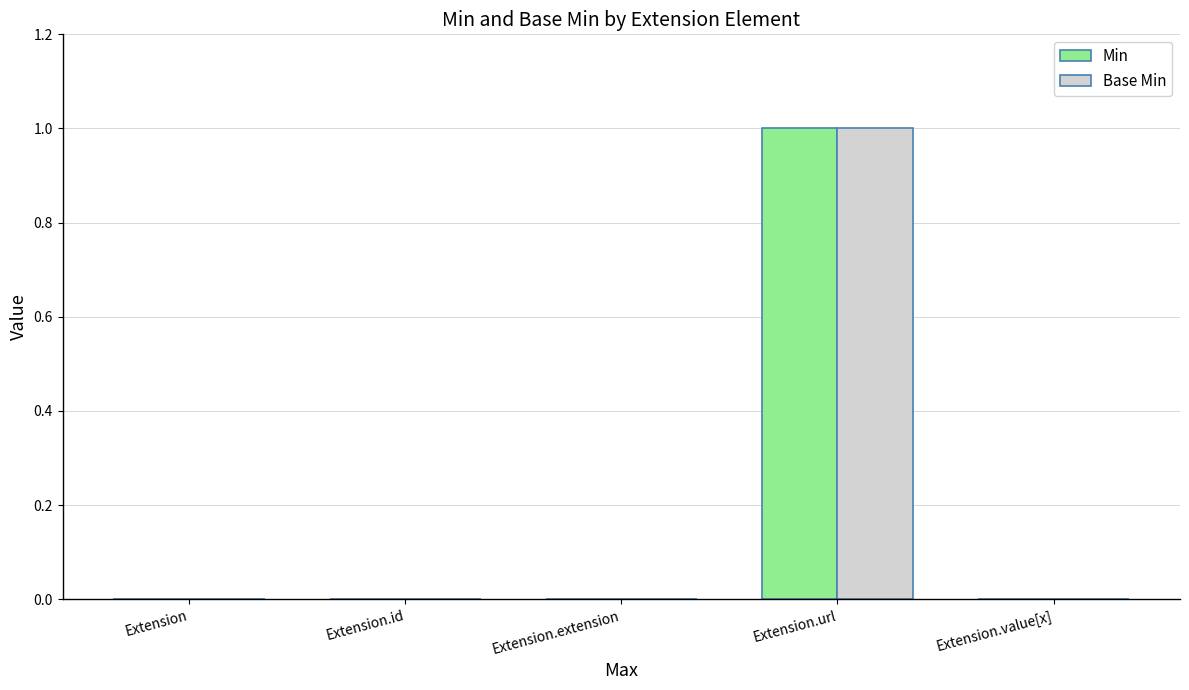

Is it true that Min equals 1 at Extension.id?

False